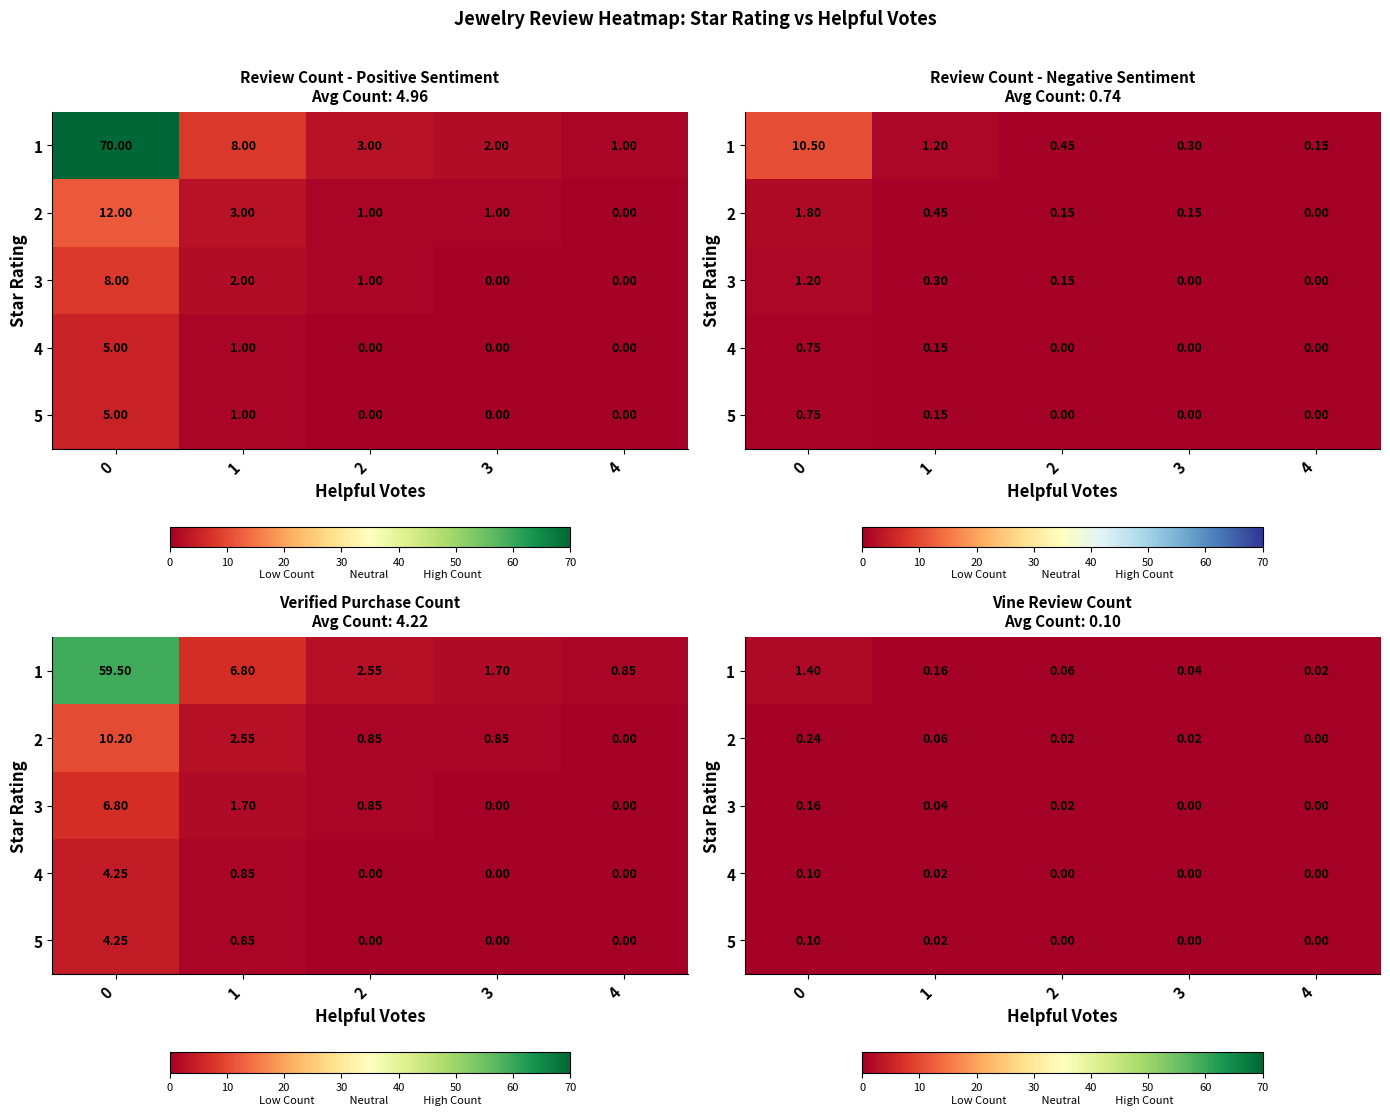

What is the sum of the 2 values at 0 and 2?

0.3